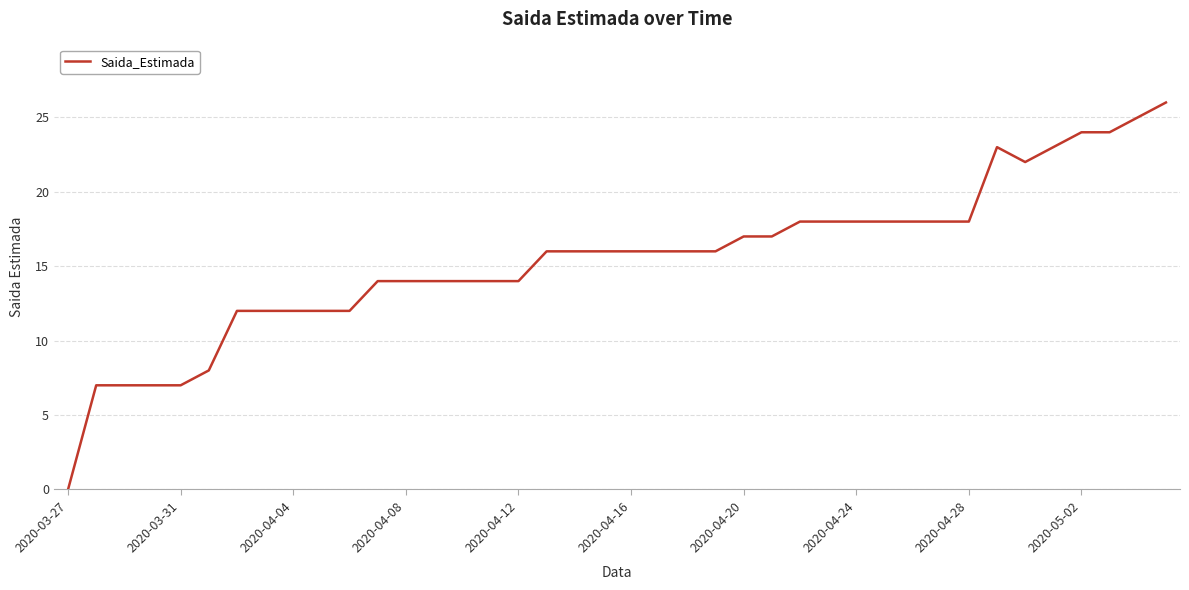

Reading left to right, extract all data points from this chart.

0	7	7	7	7	8	12	12	12	12	12	14	14	14	14	14	14	16	16	16	16	16	16	16	17	17	18	18	18	18	18	18	18	23	22	23	24	24	25	26